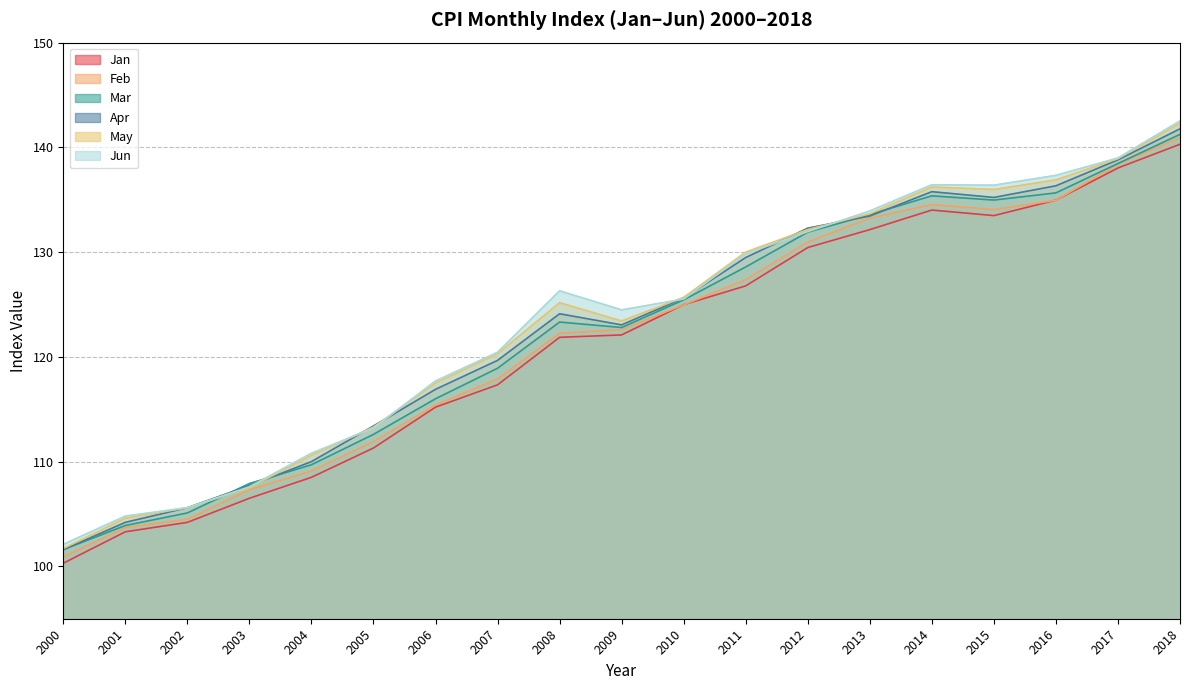

List the series in order of their peak value, highest first.

Jun, May, Apr, Mar, Feb, Jan